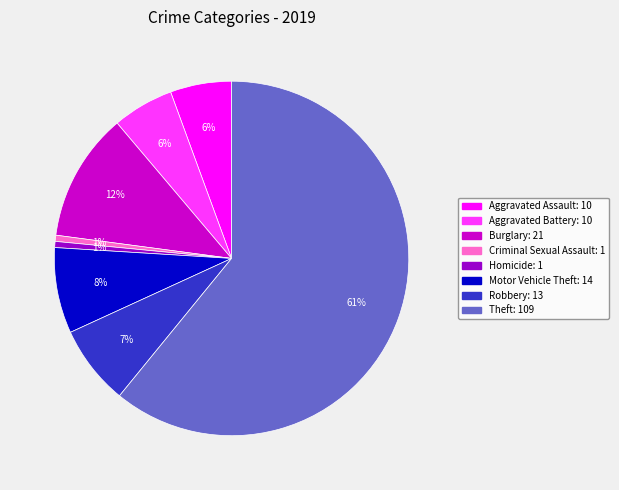

Which slice is the largest?

Theft